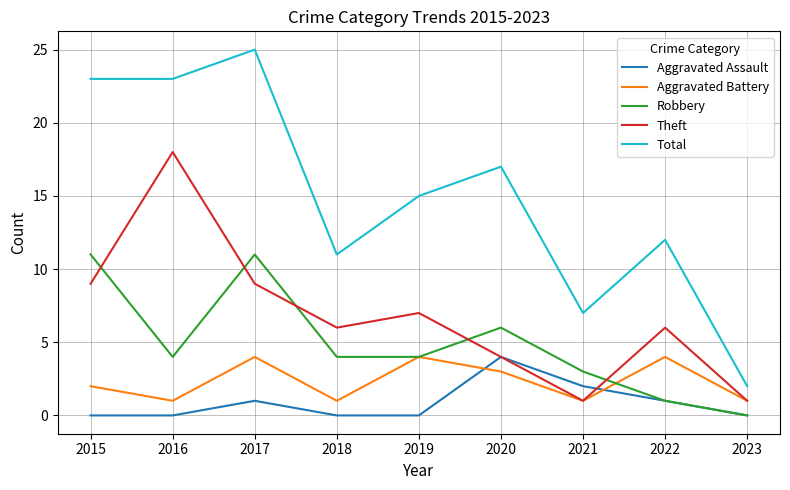

What is the difference between the second highest and second lowest values in the Theft series?

8